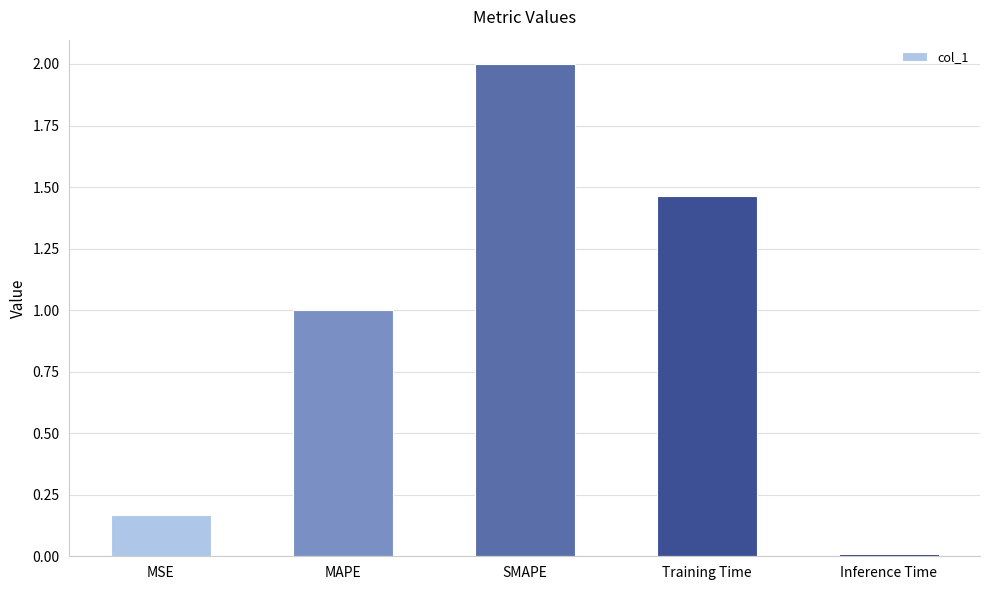

How many distinct data groups are displayed?

1